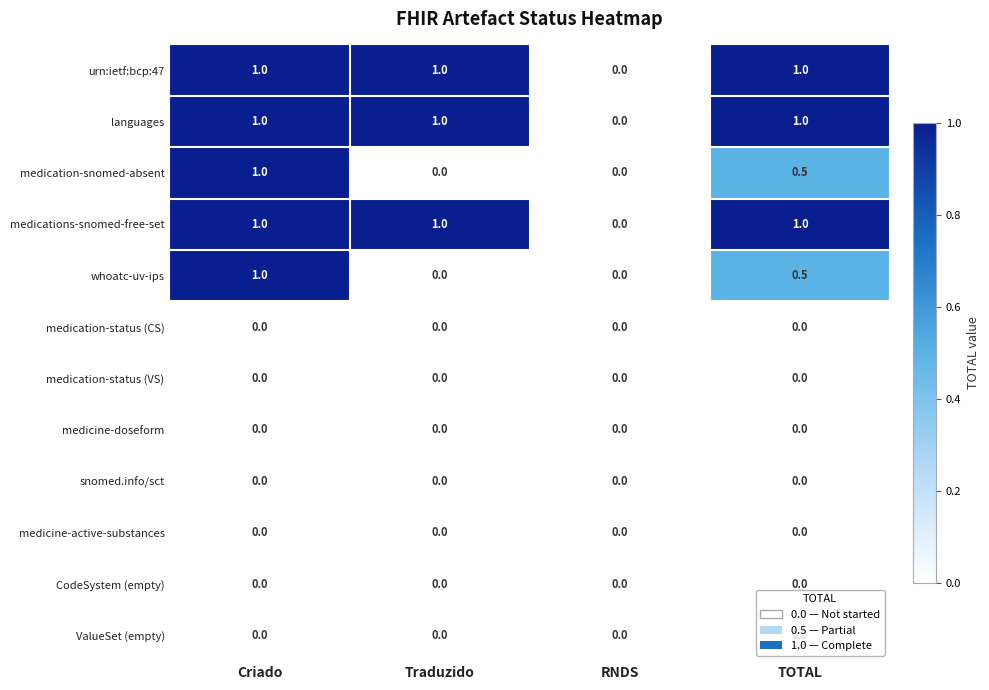

Is it true that CodeSystem (empty) equals 0.0 at Criado?

True